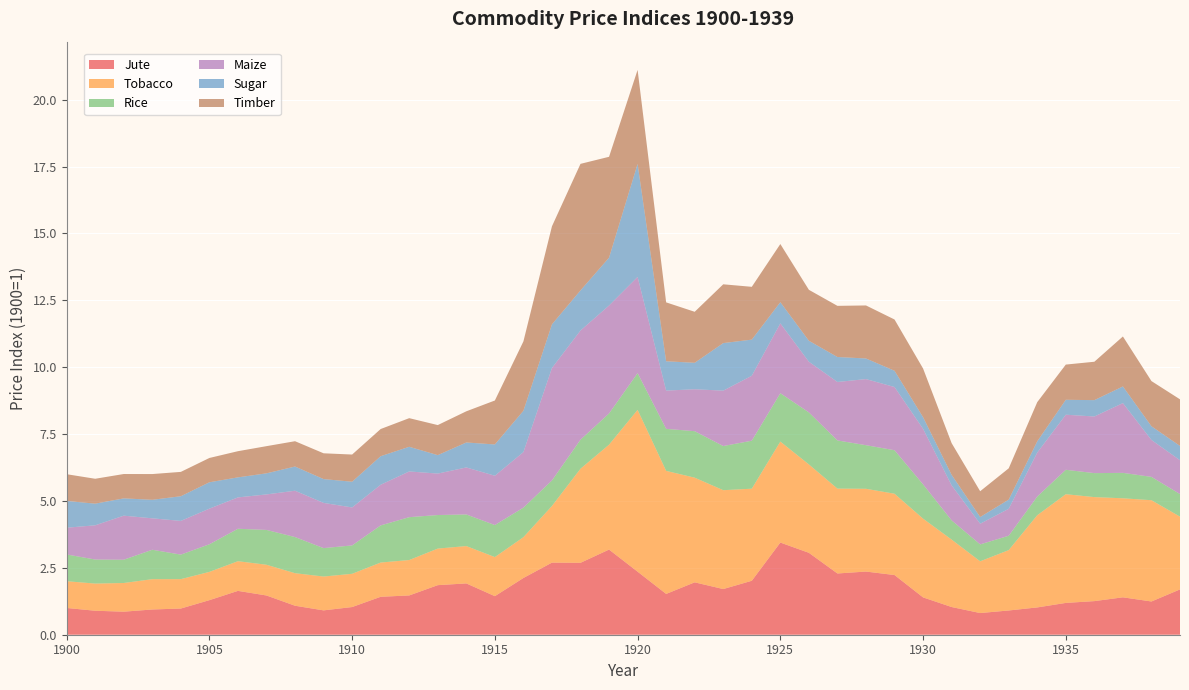

Reading left to right, what are all the values shown in this chart?

Jute: 1.0	0.9	0.9	0.9	1.0	1.3	1.6	1.5	1.1	0.9	1.0	1.4	1.5	1.9	1.9	1.4	2.1	2.7	2.7	3.2	2.4	1.5	2.0	1.7	2.0	3.4	3.1	2.3	2.4	2.2	1.4	1.0	0.8	0.9	1.0	1.2	1.3	1.4	1.2	1.7
Tobacco: 1.0	1.0	1.1	1.1	1.1	1.1	1.1	1.1	1.2	1.3	1.2	1.3	1.3	1.4	1.4	1.5	1.5	2.1	3.5	3.9	6.0	4.6	3.9	3.7	3.4	3.8	3.3	3.2	3.1	3.0	2.9	2.5	1.9	2.3	3.4	4.1	3.9	3.7	3.8	2.7
Rice: 1.0	0.9	0.9	1.1	0.9	1.0	1.2	1.3	1.4	1.1	1.1	1.4	1.6	1.3	1.2	1.2	1.1	1.0	1.1	1.2	1.4	1.6	1.7	1.6	1.8	1.8	1.9	1.8	1.6	1.6	1.3	0.7	0.6	0.5	0.7	0.9	0.9	1.0	0.9	0.8
Maize: 1.0	1.3	1.6	1.2	1.3	1.3	1.2	1.3	1.7	1.7	1.4	1.5	1.7	1.5	1.8	1.8	2.1	4.2	4.1	4.0	3.6	1.4	1.6	2.1	2.4	2.6	1.9	2.2	2.5	2.4	2.1	1.3	0.8	1.0	1.6	2.1	2.1	2.6	1.4	1.3
Sugar: 1.0	0.8	0.6	0.7	0.9	1.0	0.7	0.8	0.9	0.9	1.0	1.1	0.9	0.7	0.9	1.2	1.5	1.6	1.5	1.8	4.2	1.1	1.0	1.8	1.3	0.8	0.8	0.9	0.8	0.6	0.4	0.4	0.3	0.3	0.4	0.6	0.6	0.6	0.5	0.5
Timber: 1.0	0.9	0.9	1.0	0.9	0.9	1.0	1.0	0.9	1.0	1.0	1.0	1.1	1.1	1.2	1.6	2.6	3.7	4.7	3.8	3.5	2.2	1.9	2.2	2.0	2.2	1.9	1.9	2.0	1.9	1.8	1.2	1.0	1.2	1.5	1.3	1.4	1.9	1.7	1.7